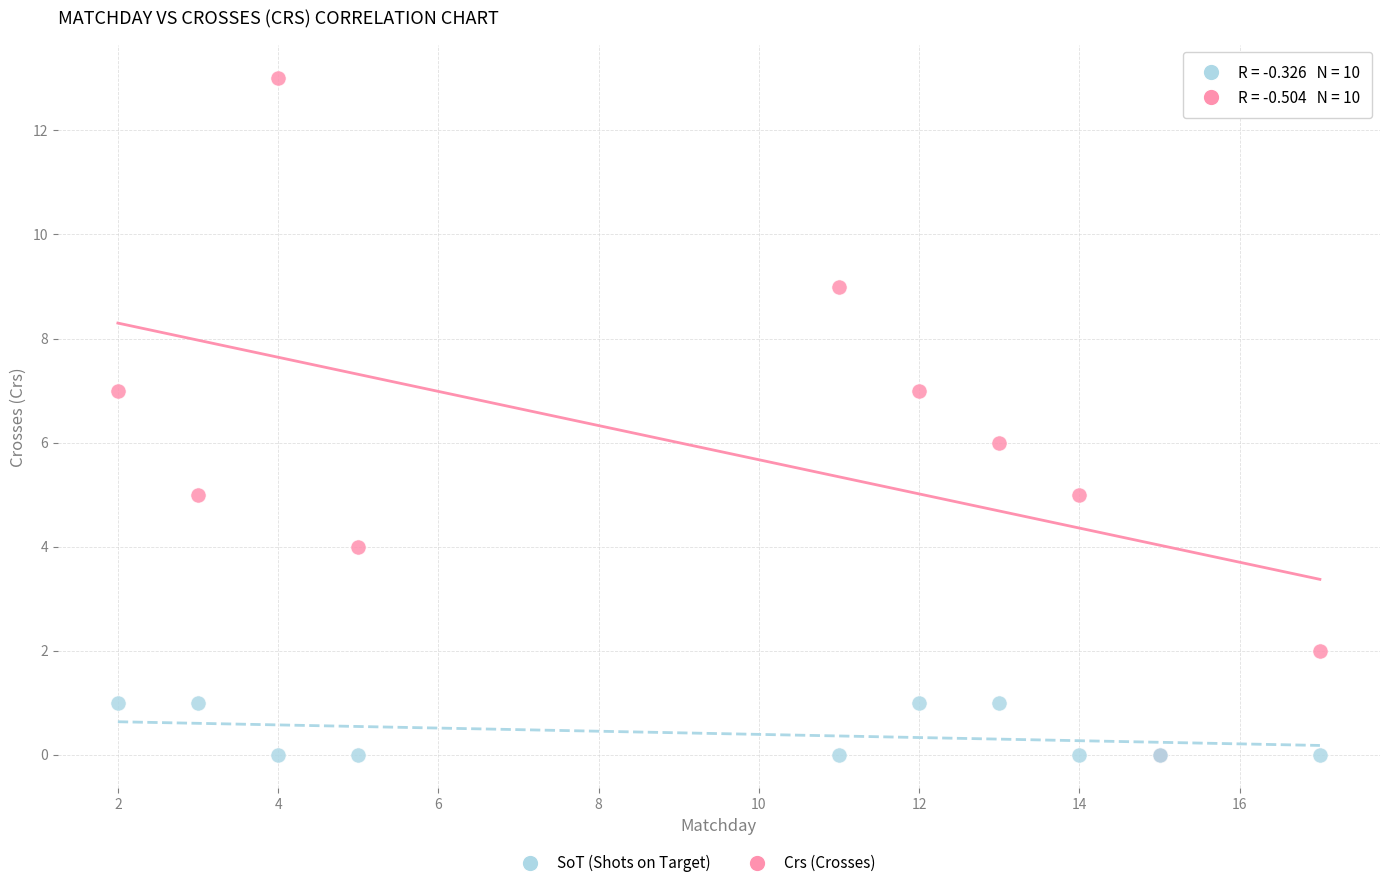

Which series reaches the maximum Y coordinate?

Crs (Crosses)